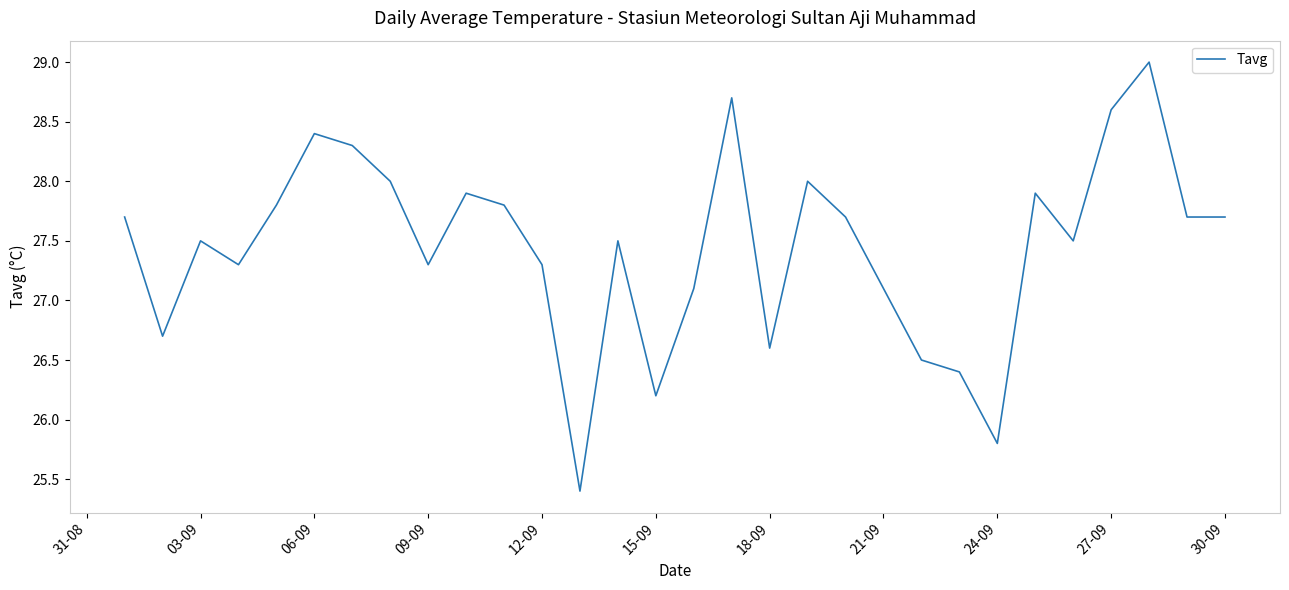

What is the greatest value displayed?

29.0